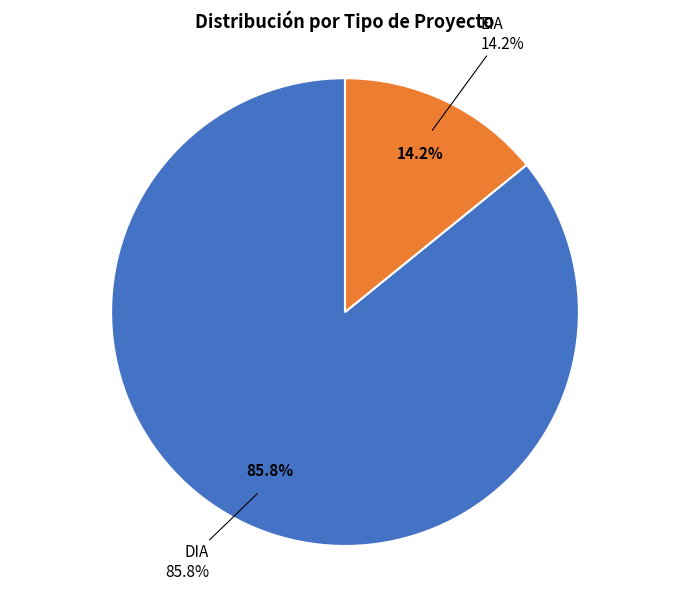

How much of the chart is everything except DIA?

14.2%